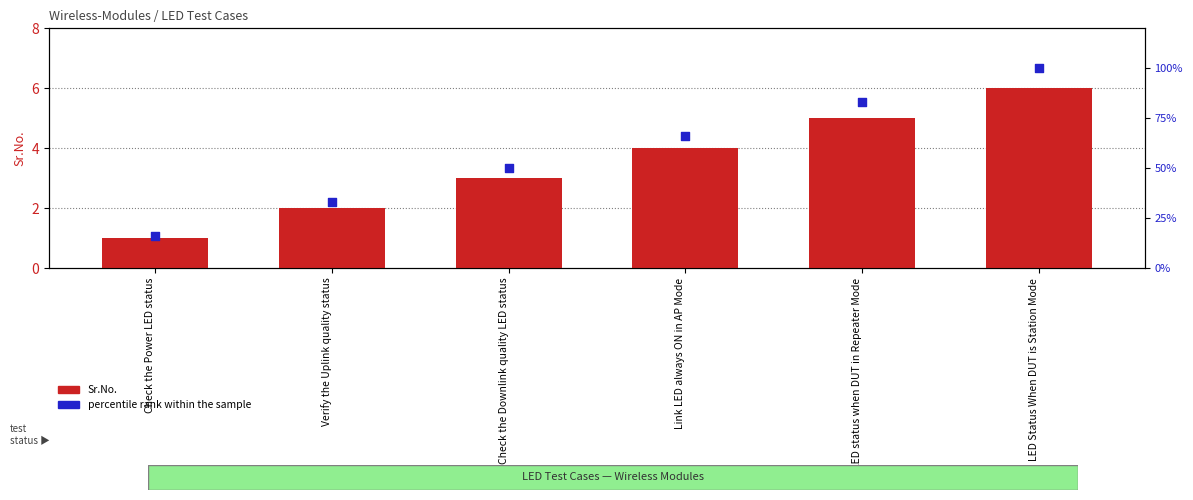

Which series has the largest total across all categories?

percentile rank within the sample